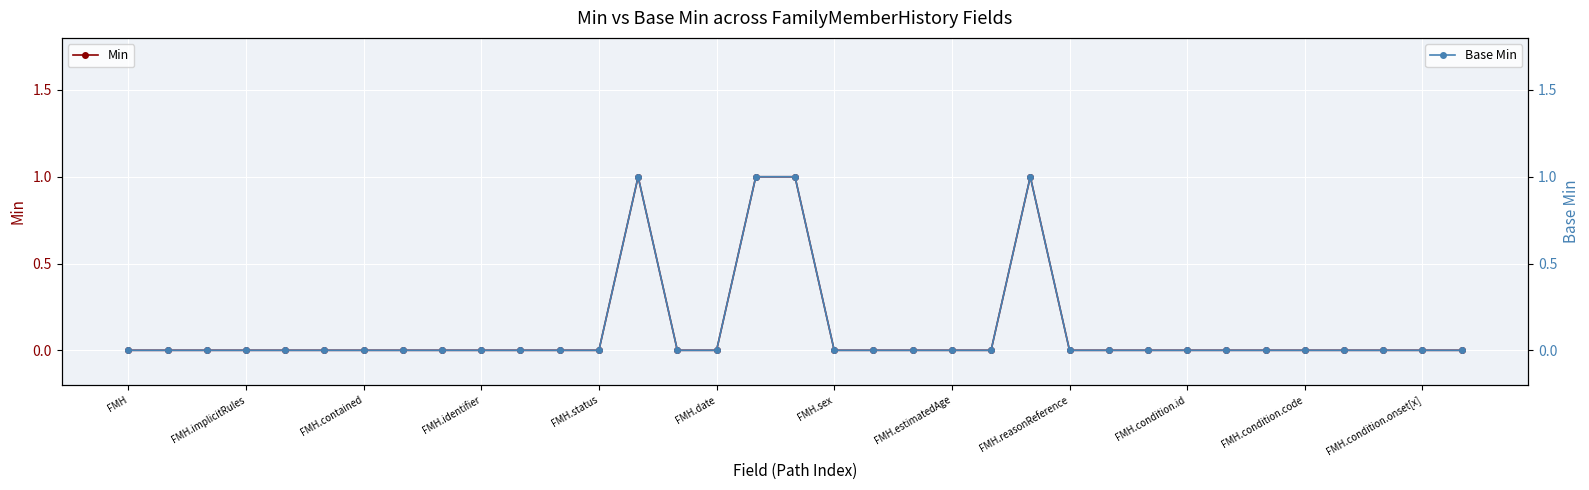

Reading left to right, what are all the values shown in this chart?

Min: 0	0	0	0	0	0	0	0	0	0	0	0	0	1	0	0	1	1	0	0	0	0	0	1	0	0	0	0	0	0	0	0	0	0	0
Base Min: 0	0	0	0	0	0	0	0	0	0	0	0	0	1	0	0	1	1	0	0	0	0	0	1	0	0	0	0	0	0	0	0	0	0	0